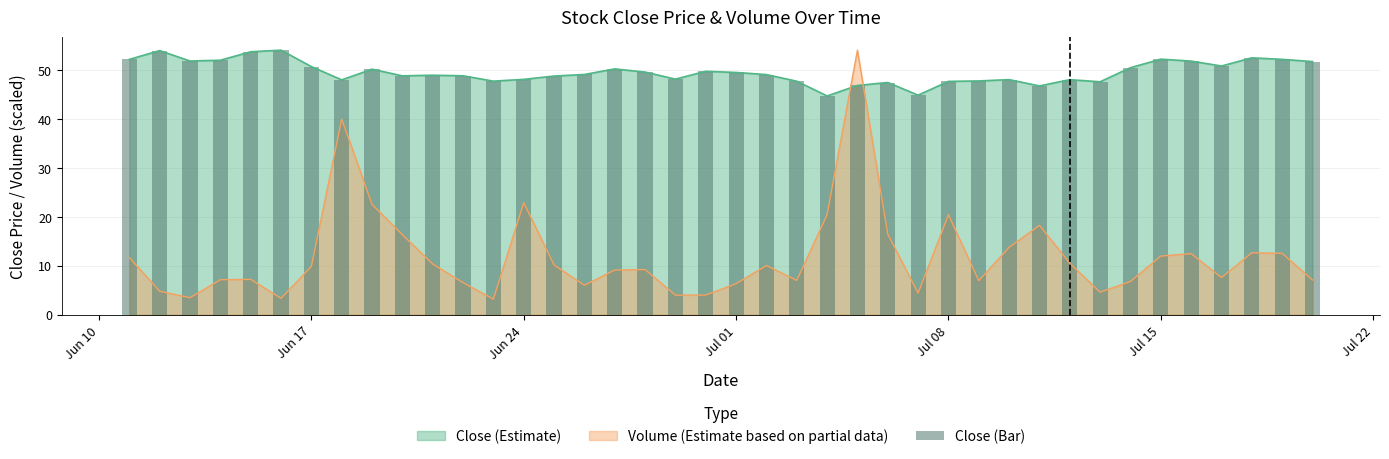

The value of Close (Estimate) at Jul 15 is 84.5. True or false?

False